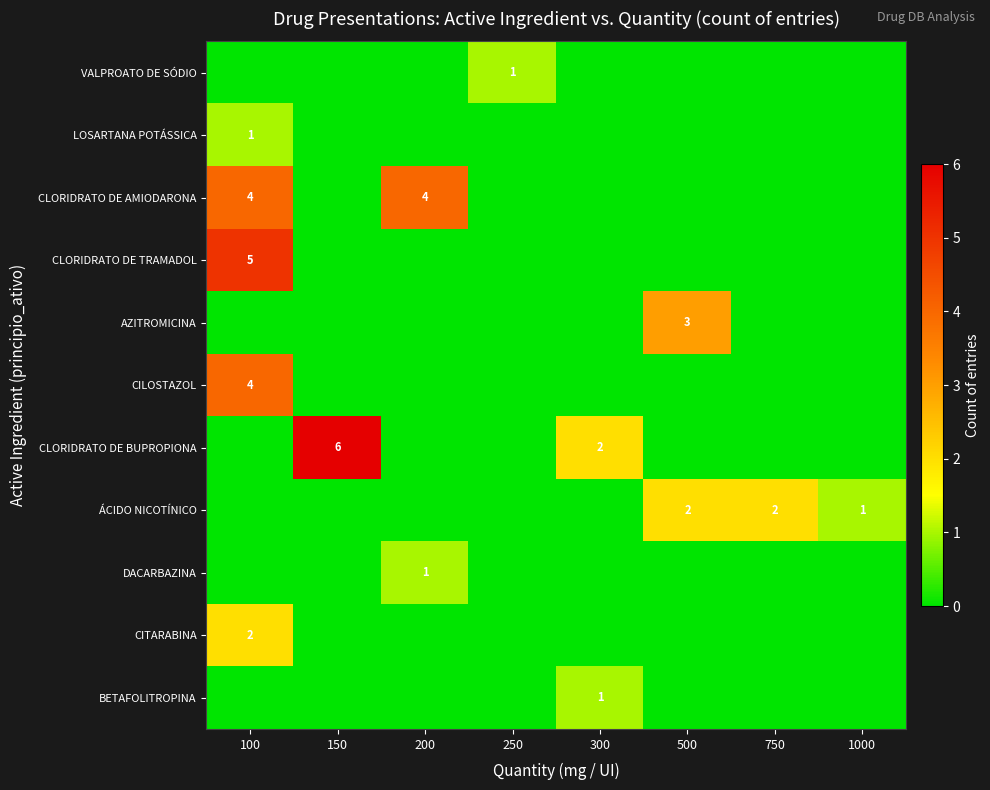

What is the difference between the highest and lowest values at 250?

1